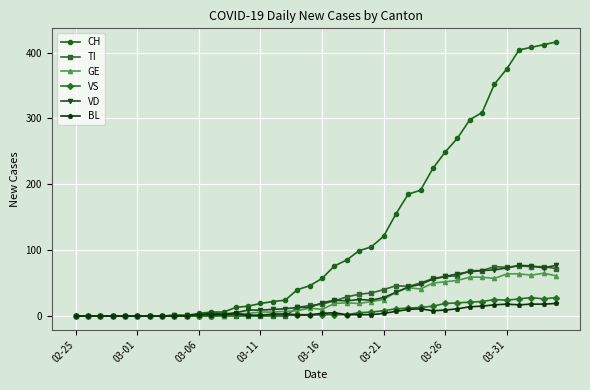

Which series has the widest spread of values?

CH